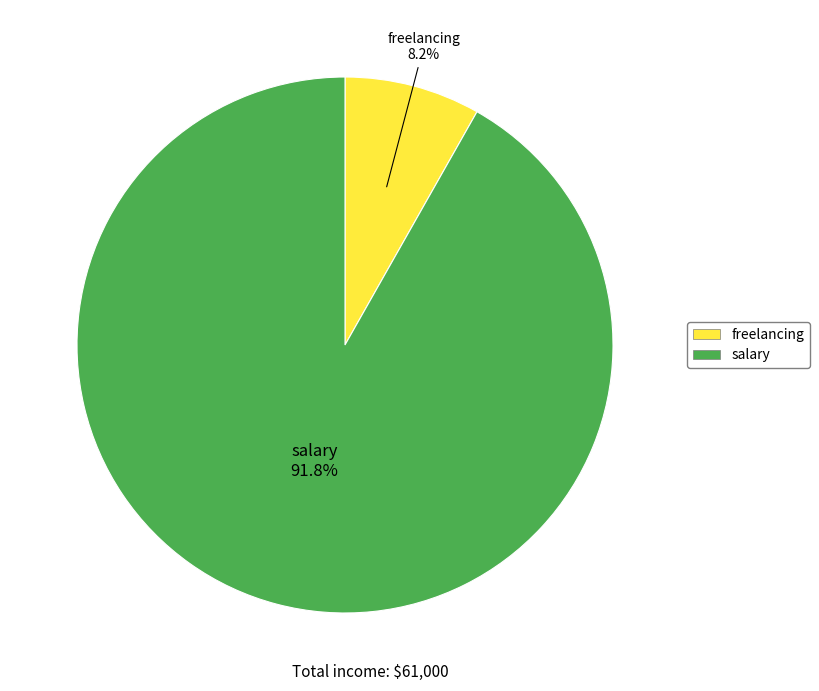

Which has a higher value, freelancing or salary?

salary